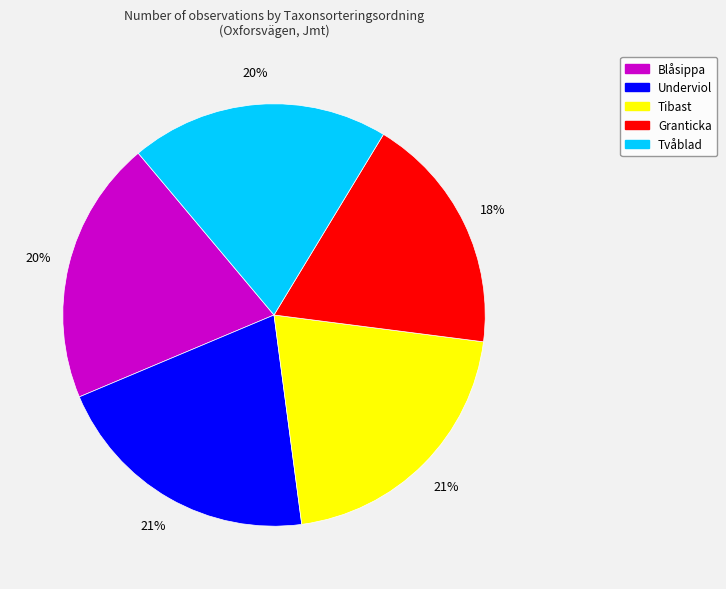

Which slice is the smallest?

Granticka